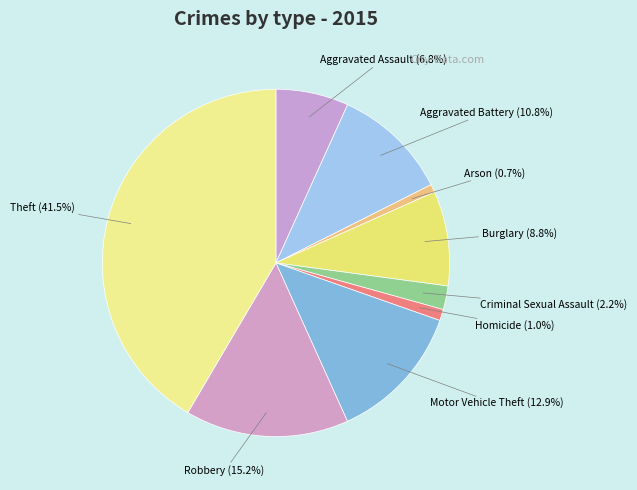

To the nearest percent, what is the difference between the Motor Vehicle Theft and Criminal Sexual Assault slice percentages?

11%